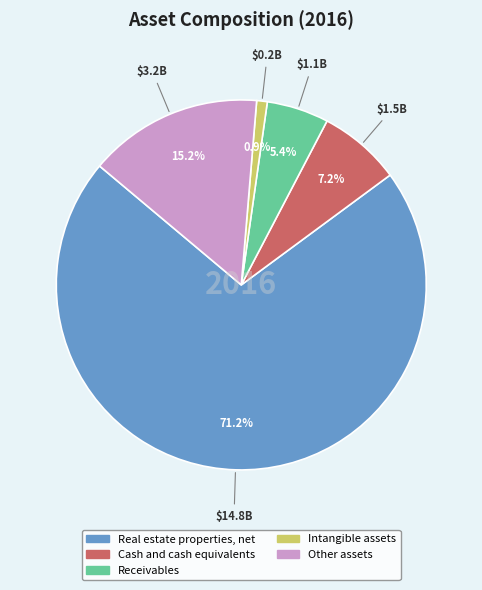

What is the smallest slice in the pie chart?

Intangible assets